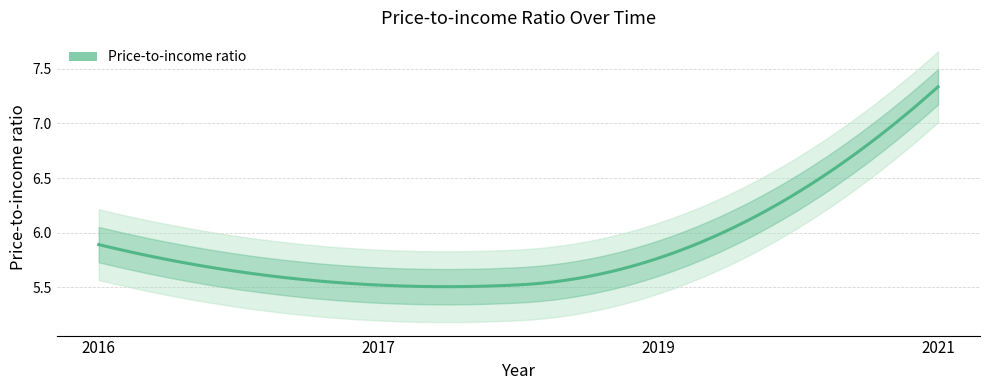

What is the difference between the maximum and minimum values?

1.8